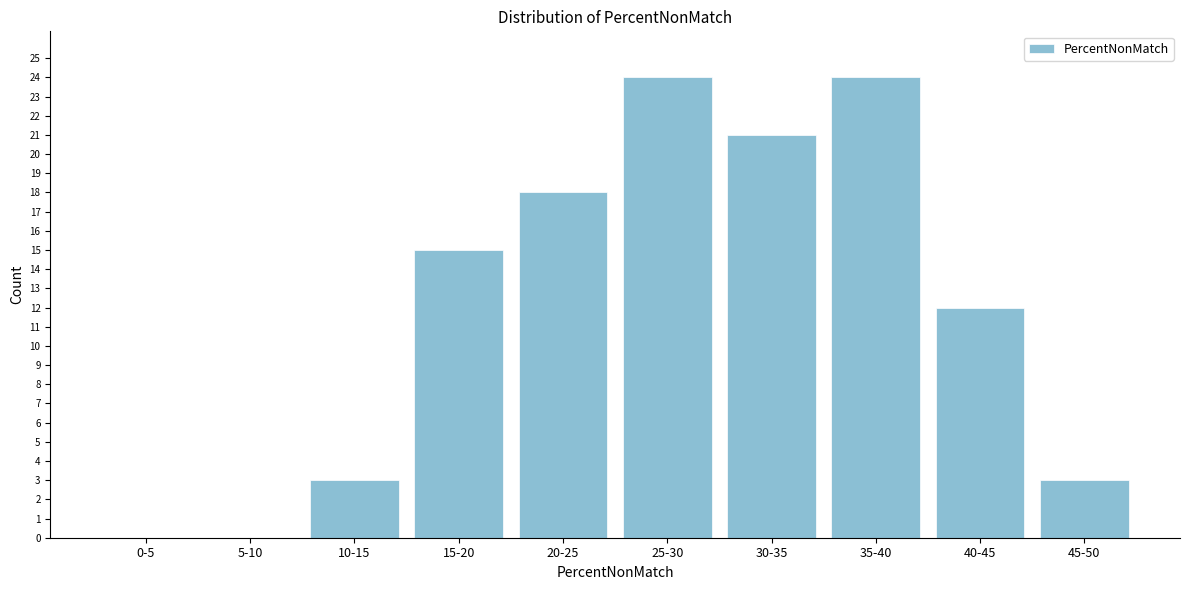

Reading right to left, what are all the values shown in this chart?

45-50=3	40-45=12	35-40=24	30-35=21	25-30=24	20-25=18	15-20=15	10-15=3	5-10=0	0-5=0